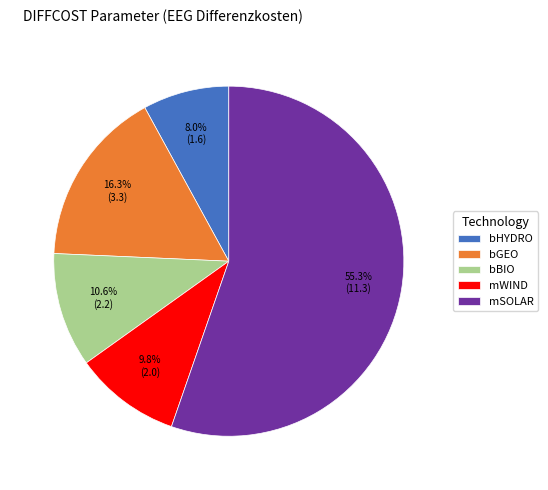

What is the total percentage of mSOLAR and bGEO?

71.6%